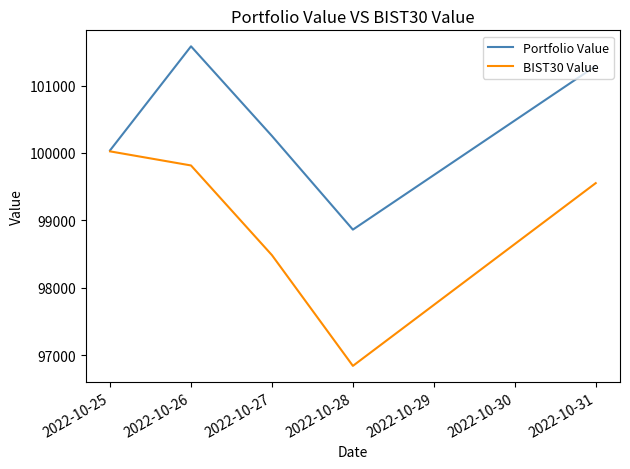

At how many categories does at least one series exceed 98828?

5